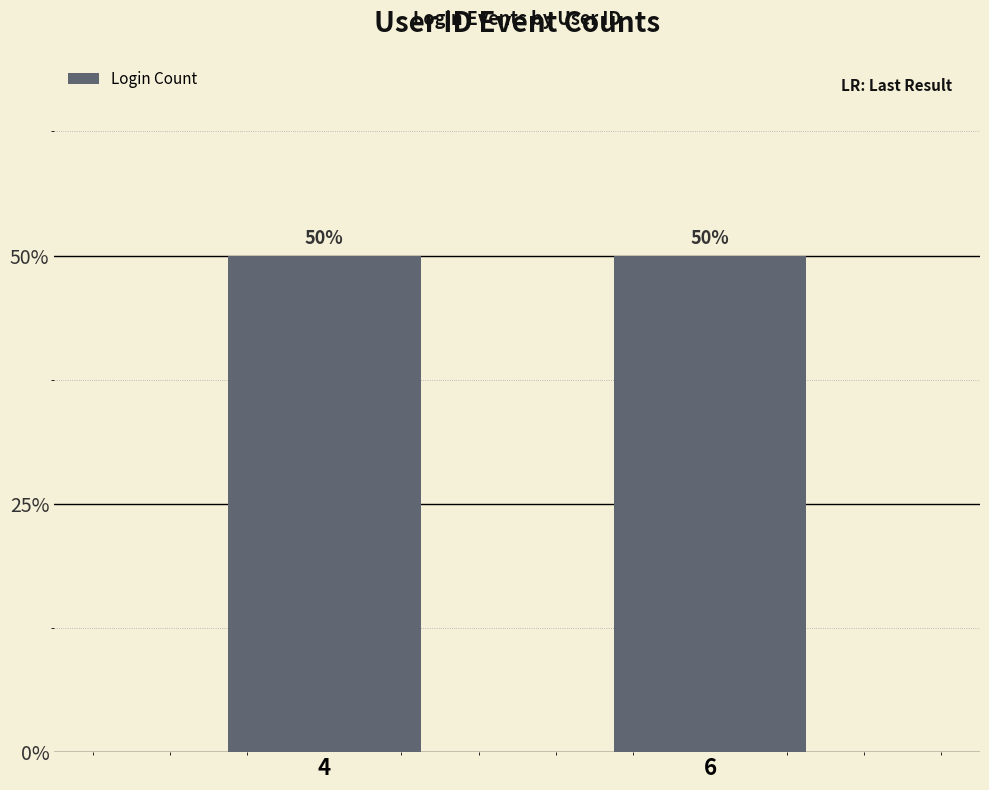

Does the chart contain stacked bars?

No